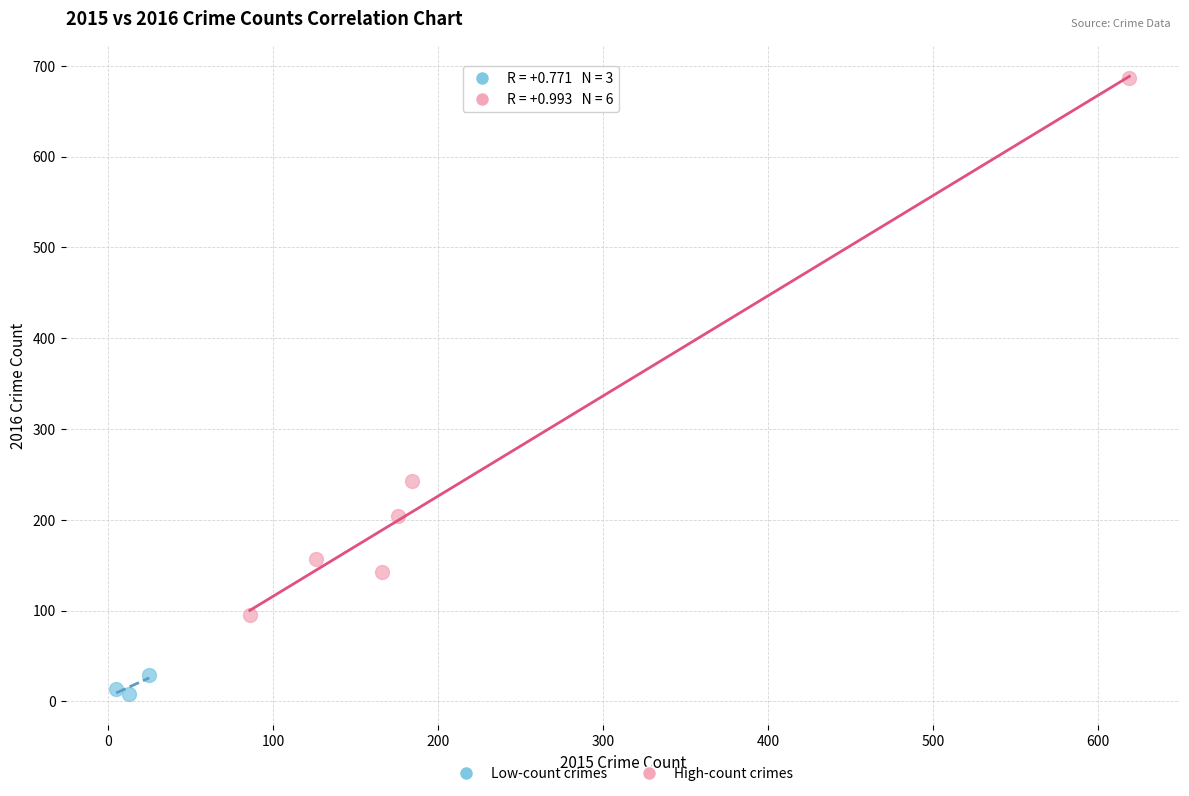

Which series reaches the maximum Y coordinate?

High-count crimes